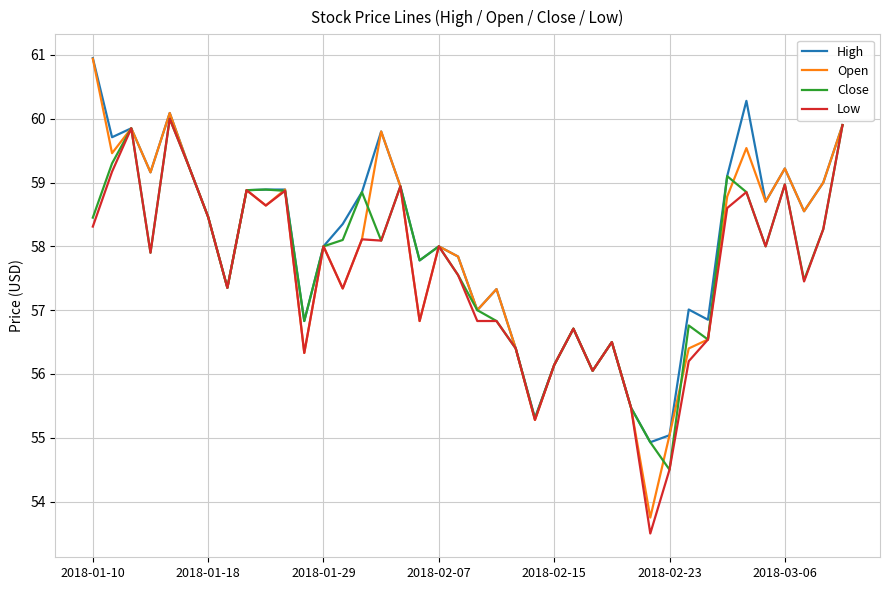

Which series has the widest spread of values?

Open